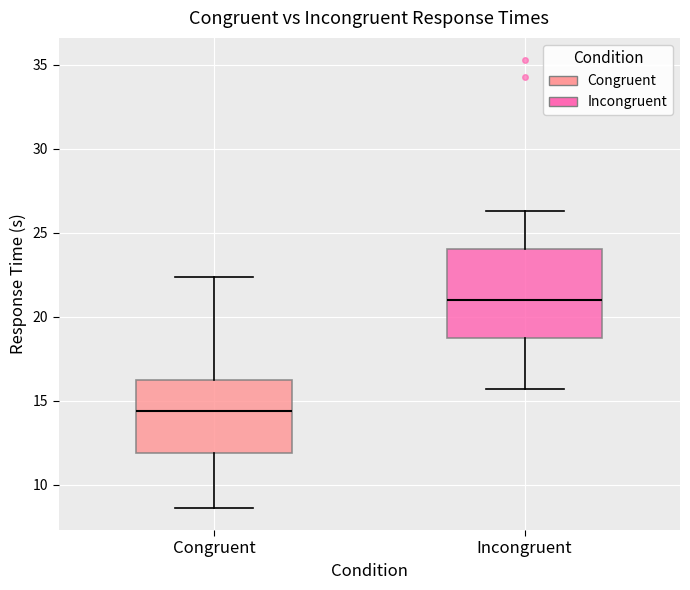

Which box is the tallest, from its lower edge to its upper edge?

Incongruent